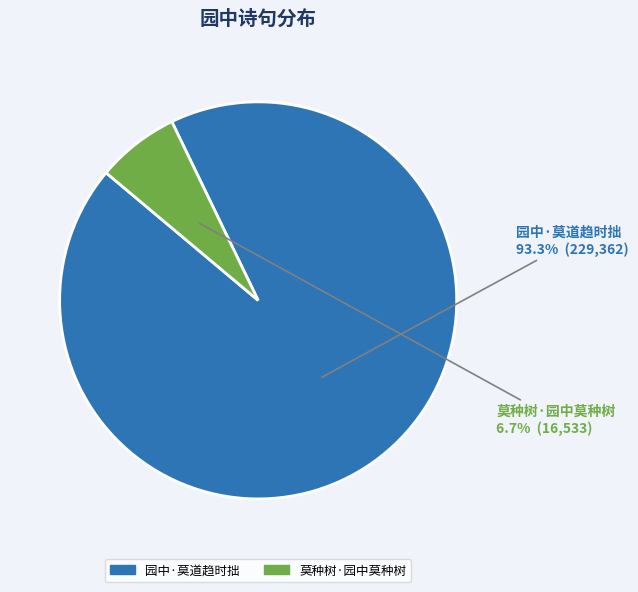

Count the number of slices in the pie.

2